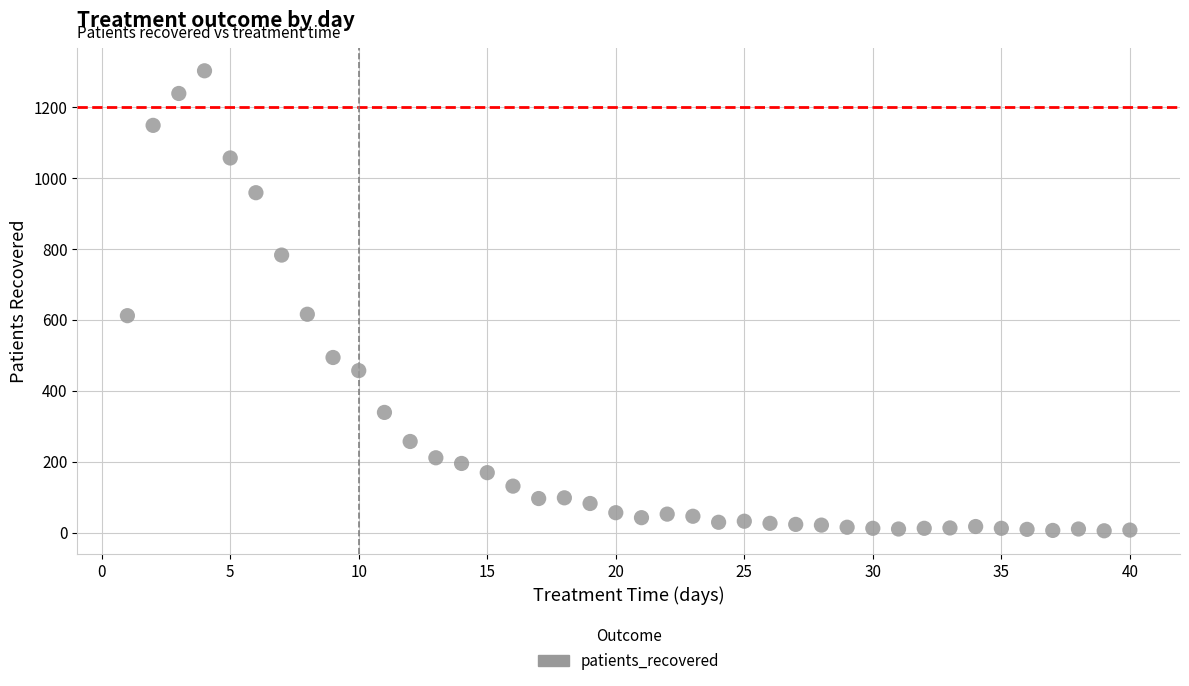

What is the range of X values (max minus min)?

39